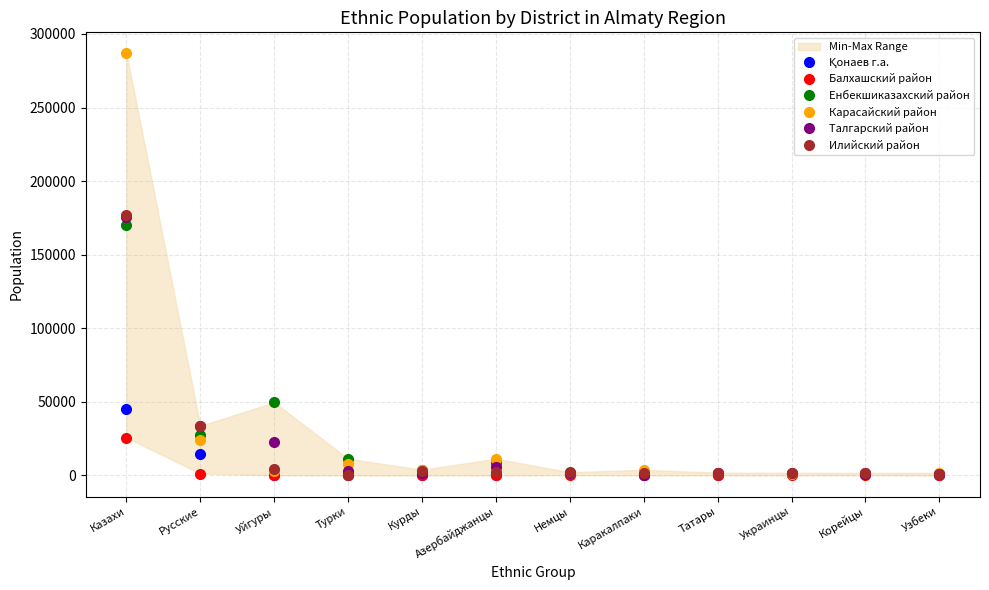

Where does the Карасайский район series first go above 3857?

Казахи